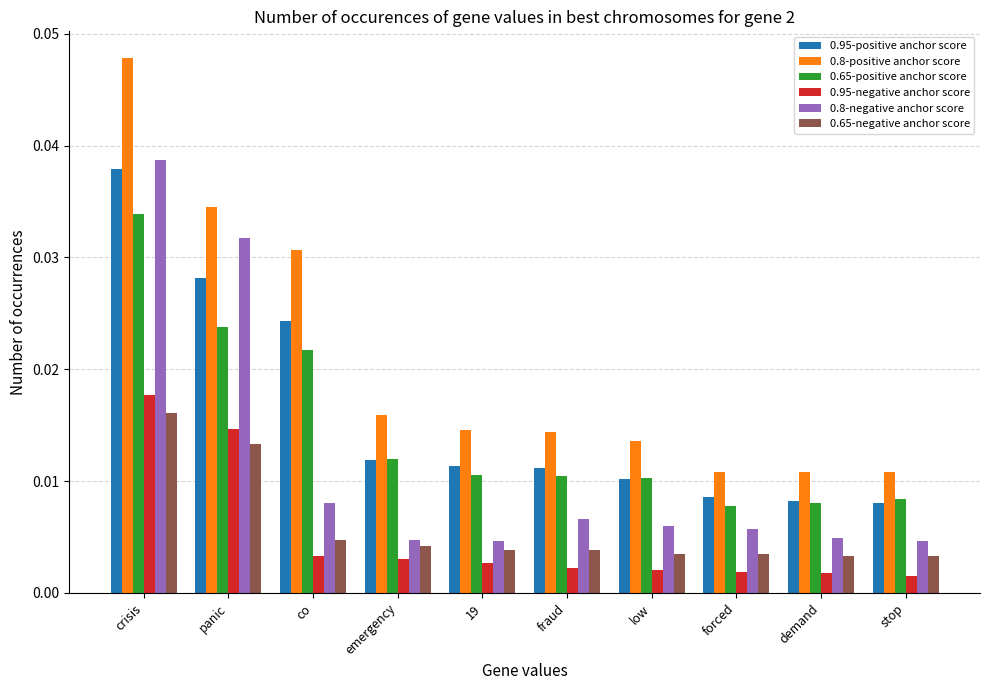

Is the value of 0.95-negative anchor score at panic greater than the value of 0.8-positive anchor score at forced?

Yes